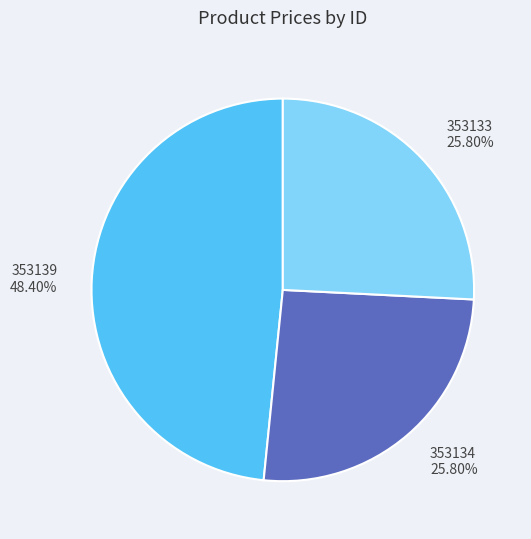

Is it true that 353139 is 60% of the pie?

False